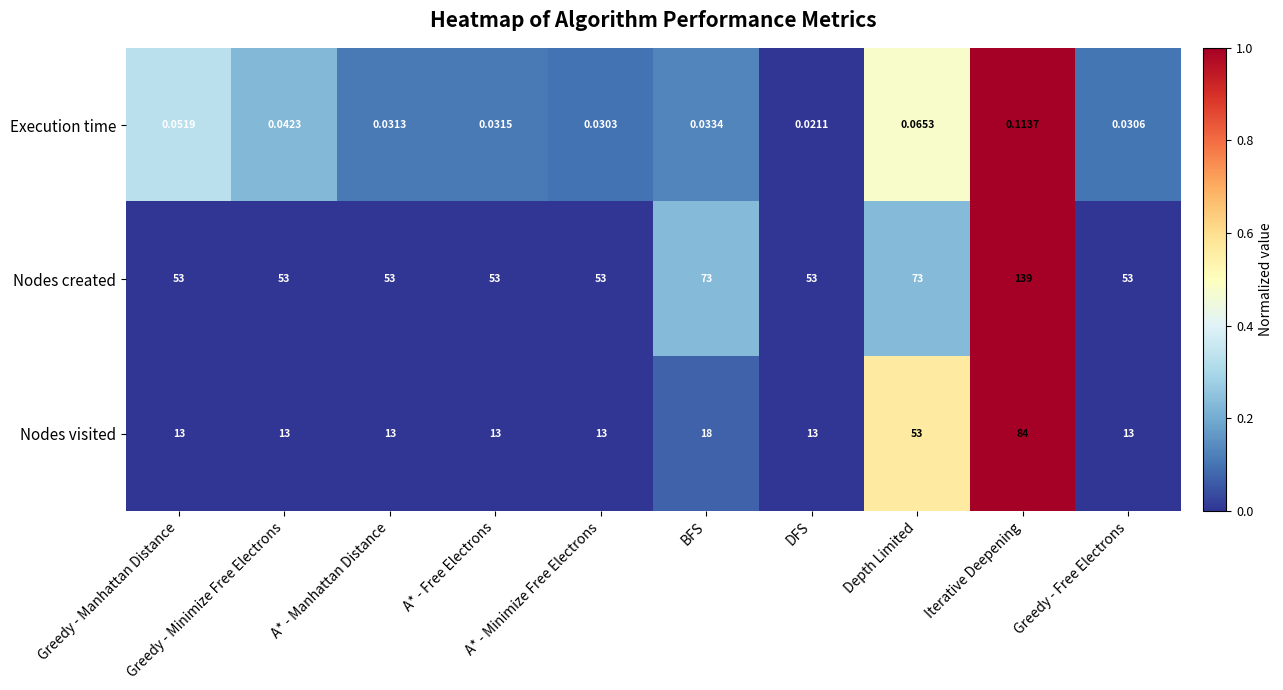

Which series has the largest total across all categories?

Nodes created